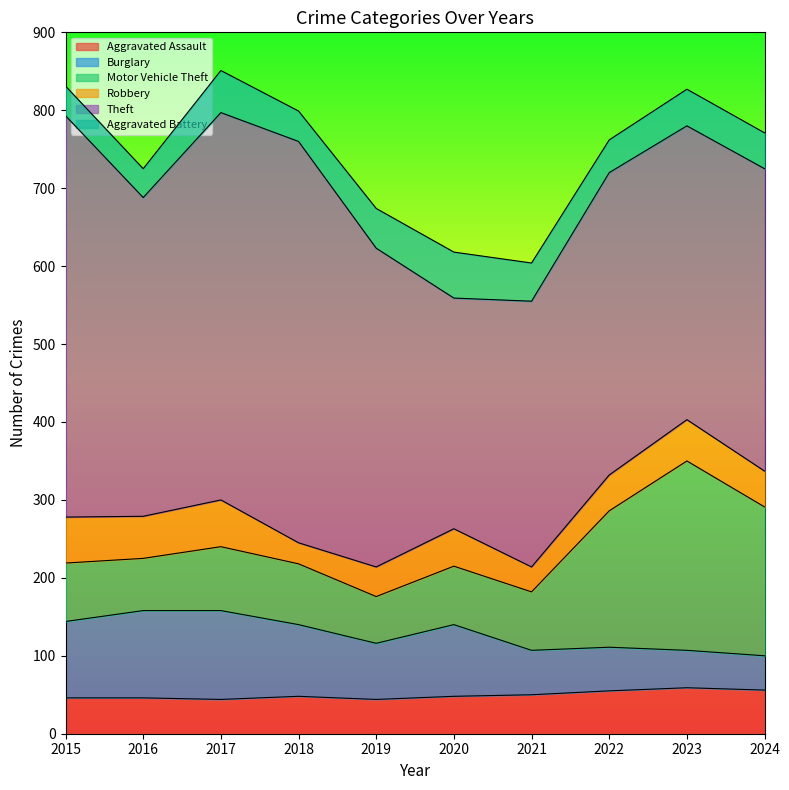

Reading left to right, list all the values displayed in this chart.

Aggravated Assault: 2015=46	2016=46	2017=44	2018=48	2019=44	2020=48	2021=50	2022=55	2023=59	2024=56
Burglary: 2015=98	2016=112	2017=114	2018=92	2019=72	2020=92	2021=57	2022=56	2023=48	2024=44
Motor Vehicle Theft: 2015=75	2016=67	2017=82	2018=78	2019=60	2020=75	2021=75	2022=175	2023=243	2024=191
Robbery: 2015=59	2016=54	2017=60	2018=27	2019=38	2020=48	2021=32	2022=46	2023=53	2024=46
Theft: 2015=515	2016=409	2017=497	2018=515	2019=409	2020=296	2021=341	2022=388	2023=377	2024=388
Aggravated Battery: 2015=38	2016=37	2017=54	2018=39	2019=51	2020=59	2021=49	2022=42	2023=47	2024=46